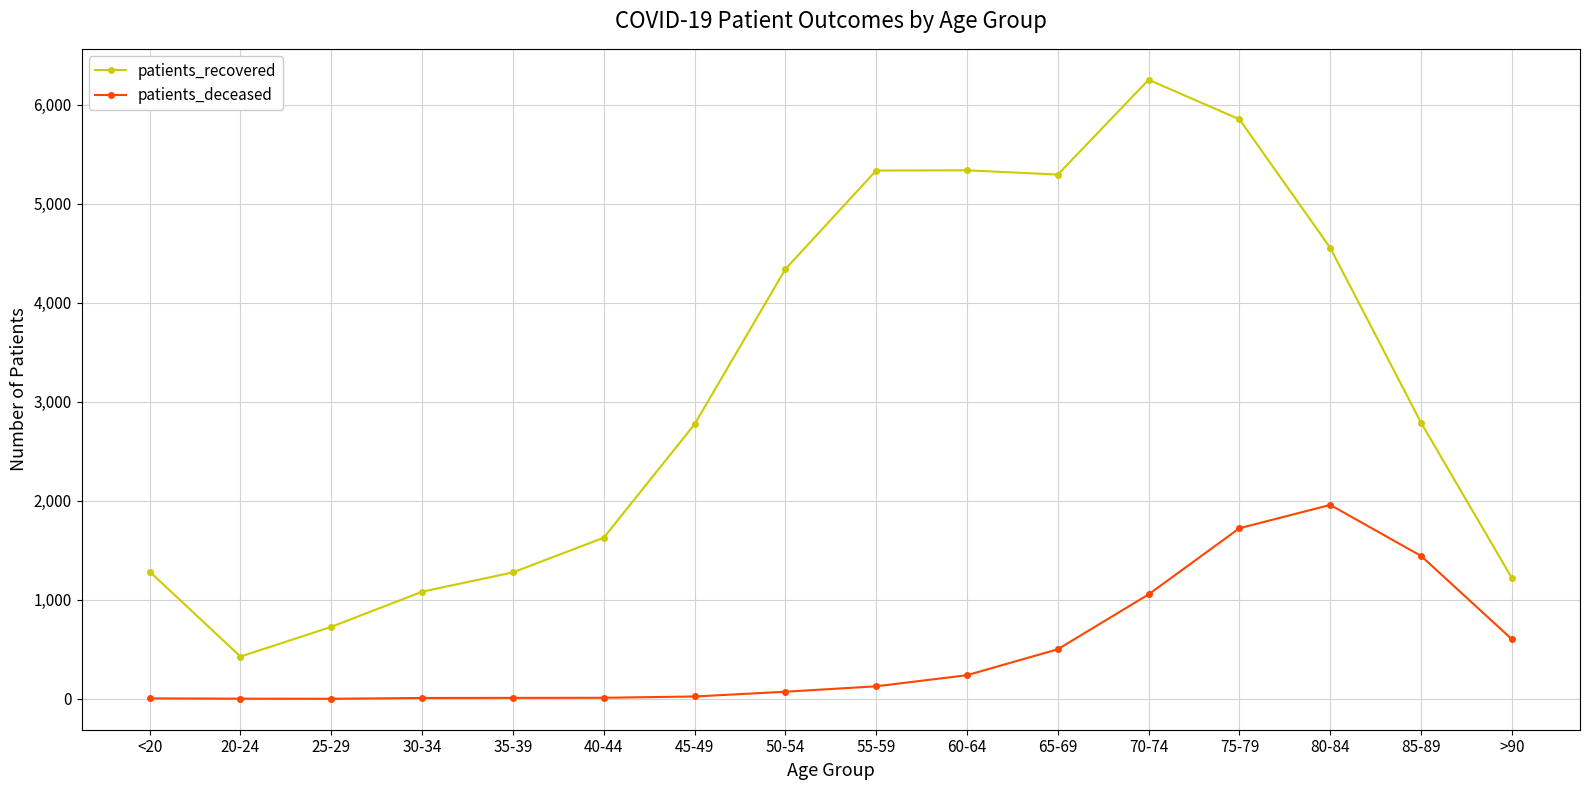

What are all the series names shown in the legend?

patients_recovered, patients_deceased